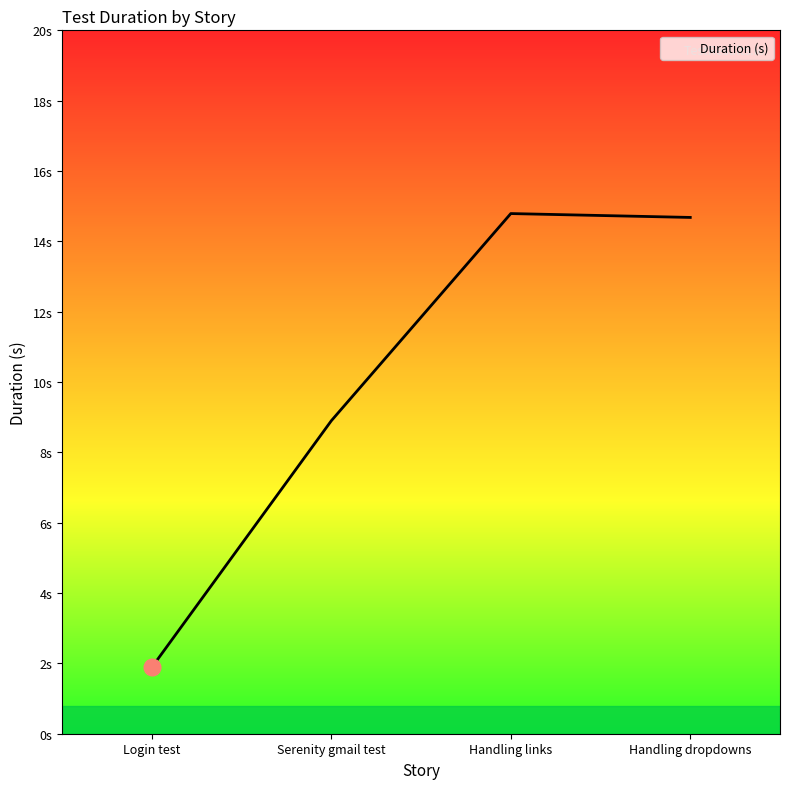

Does the chart display data point markers on the line(s)?

No